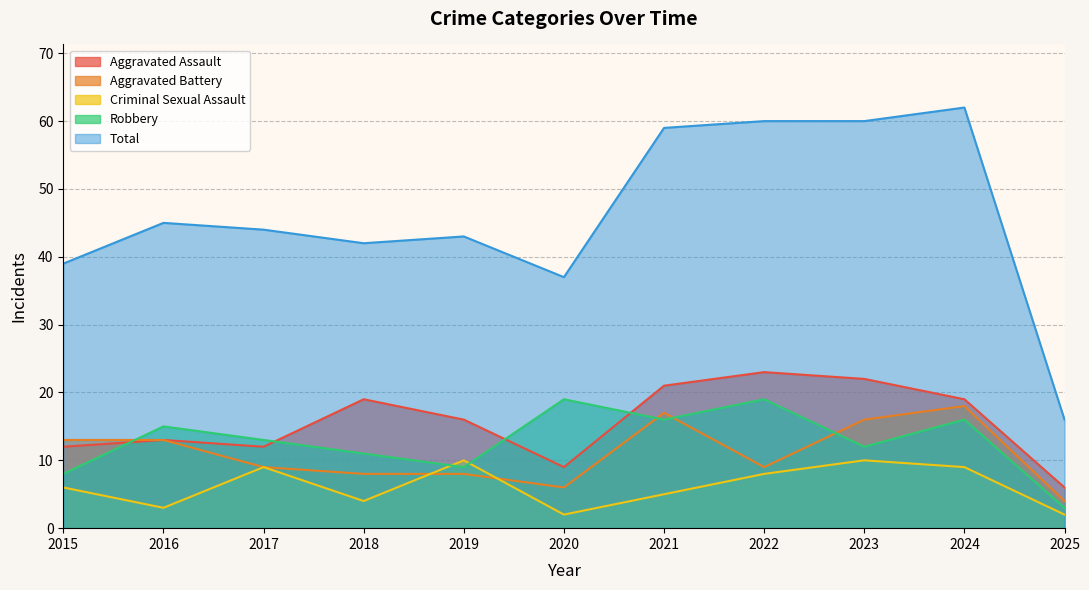

True or false: Robbery has a value of 7 at 2020.

False